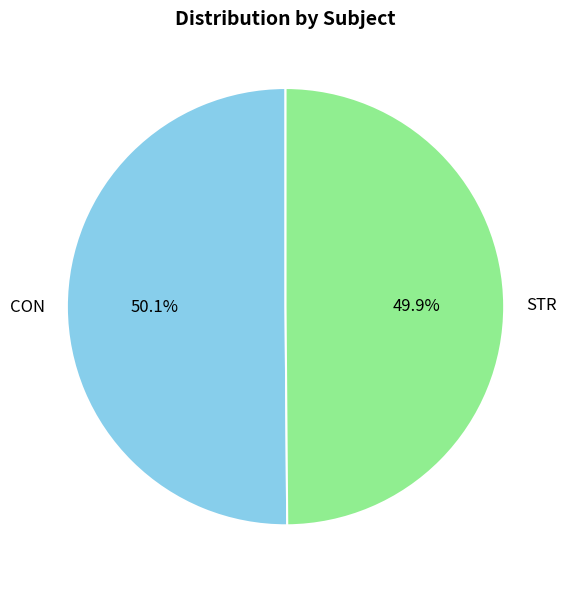

Do STR and CON together represent more than half of the pie?

Yes